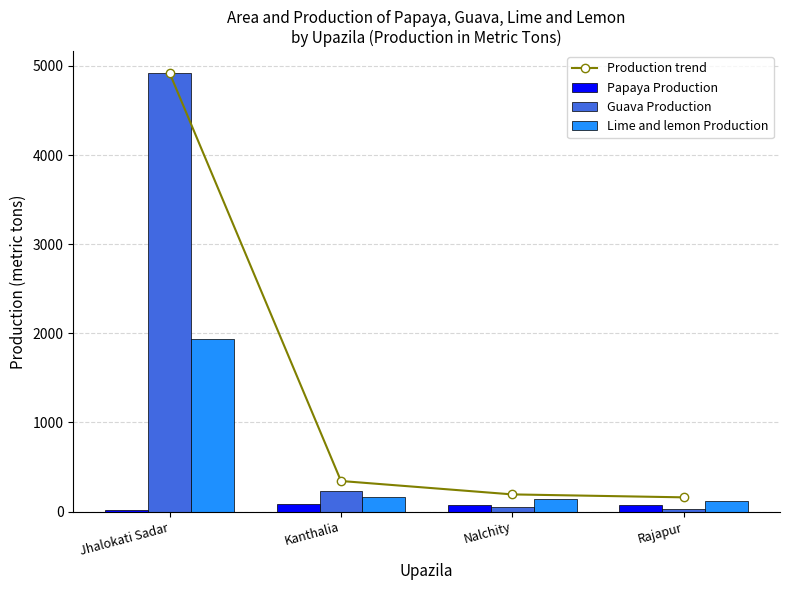

The Lime and lemon Production series shows 118.0 at Rajapur. True or false?

True